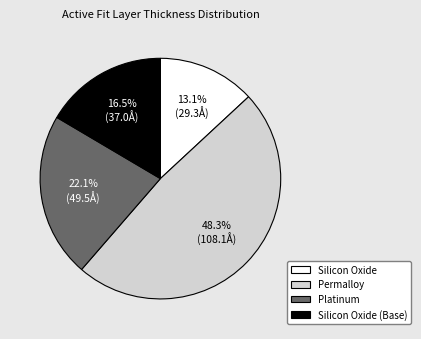

To the nearest percent, what is the average slice percentage?

25%